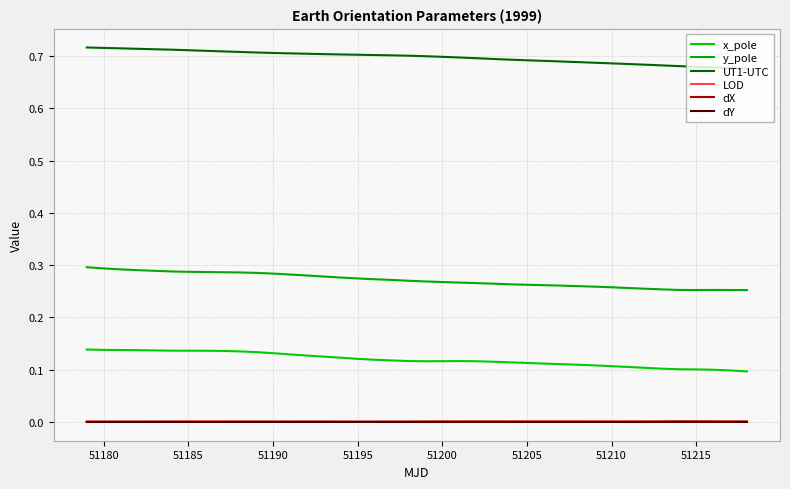

How many lines are shown in the chart?

6